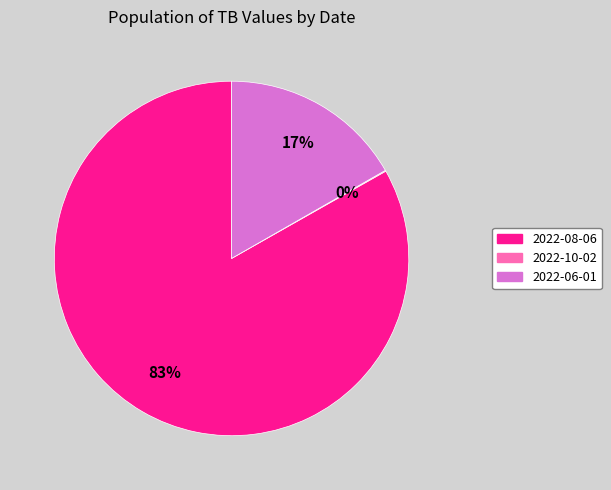

Which has a higher value, 2022-08-06 or 2022-06-01?

2022-08-06